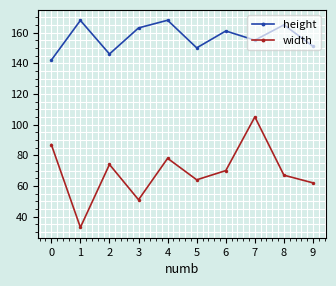

What is the value of the width point at the 3rd from the left?

74.0